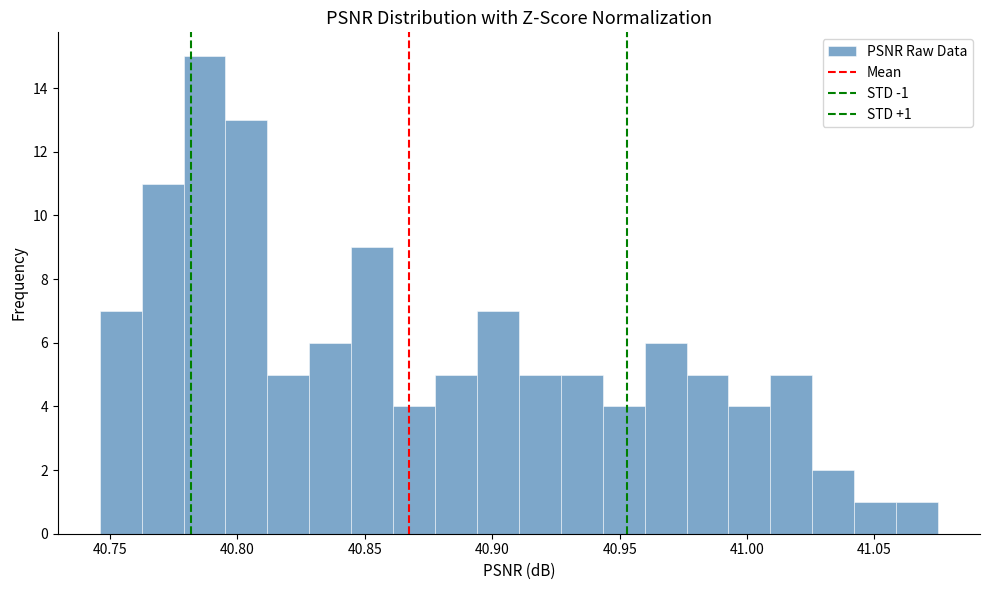

Read against the x-axis, roughly where is the centre of the tallest bar?

40.785